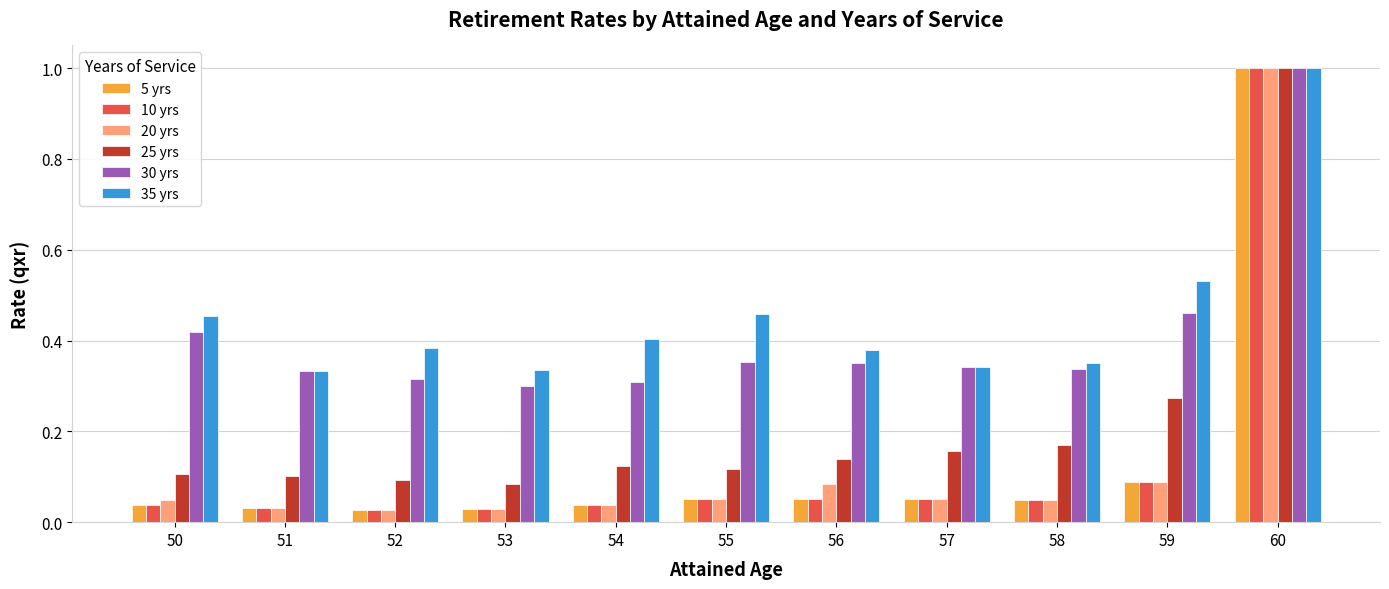

True or false: 35 yrs has a value of 0.6 at 56.

False